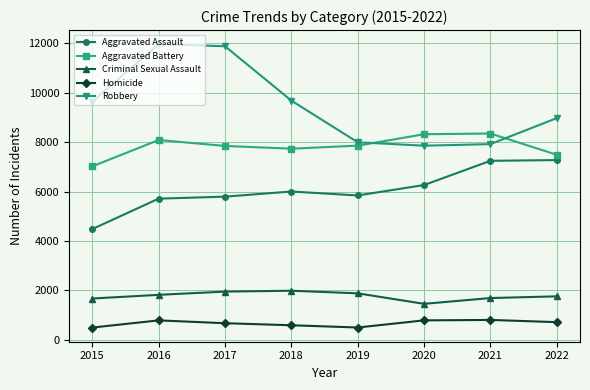

How many series are shown in this chart?

5